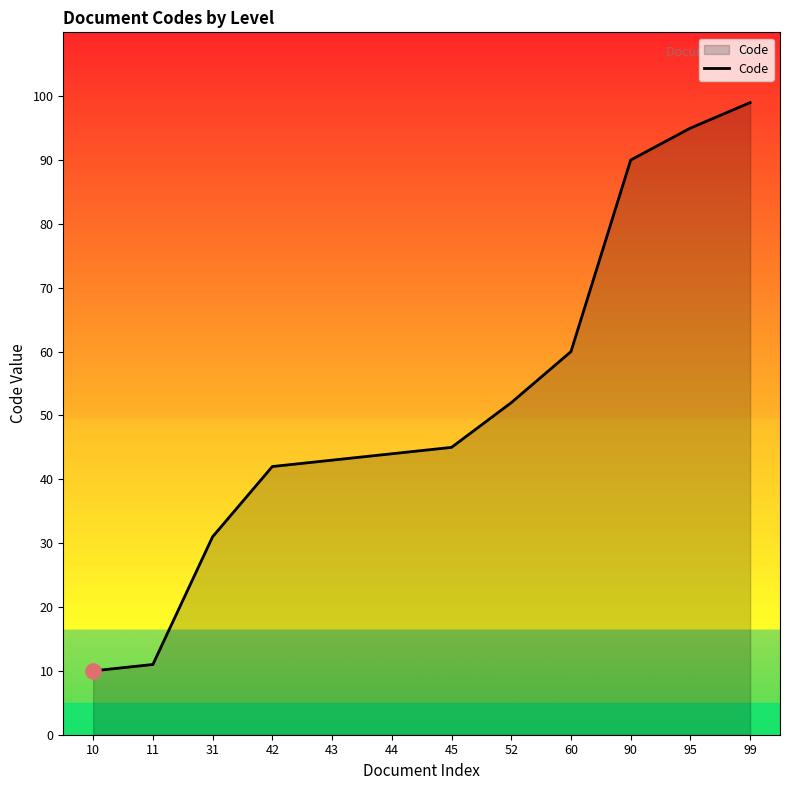

What is the ratio of the value at 42 to the value at 31?

1.4